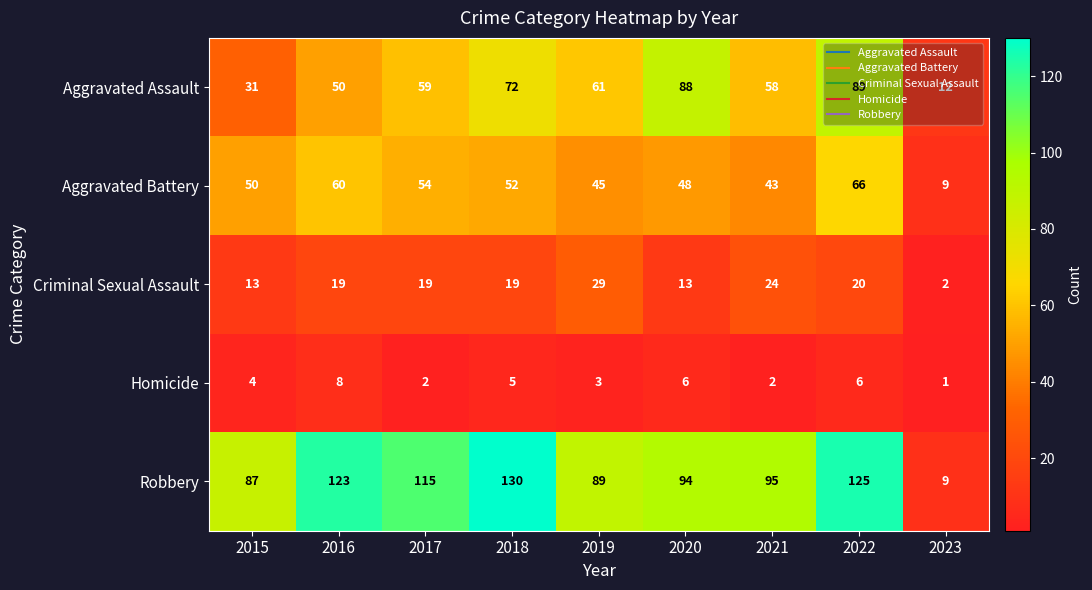

At how many categories does at least one series exceed 102?

4